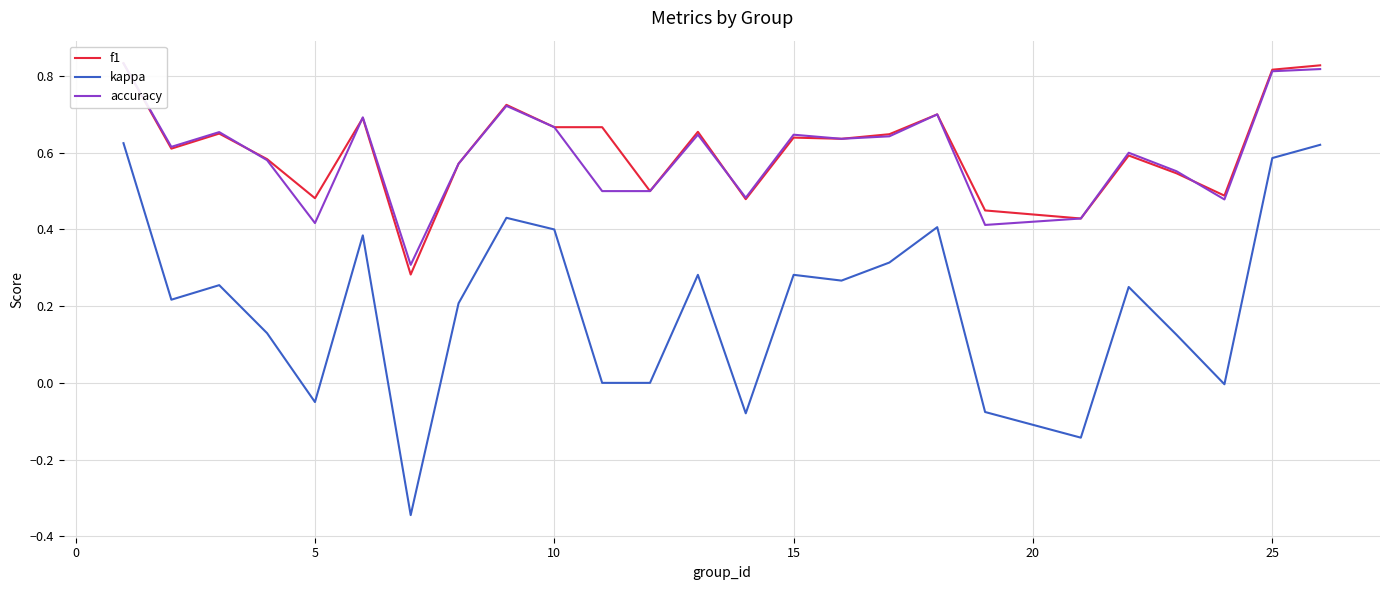

Reading left to right, transcribe all the data shown in this chart.

f1: 0.8	0.6	0.6	0.6	0.5	0.7	0.3	0.6	0.7	0.7	0.7	0.5	0.7	0.5	0.6	0.6	0.6	0.7	0.4	0.4	0.6	0.5	0.5	0.8	0.8
kappa: 0.6	0.2	0.3	0.1	-0.1	0.4	-0.3	0.2	0.4	0.4	0.0	0.0	0.3	-0.1	0.3	0.3	0.3	0.4	-0.1	-0.1	0.2	0.1	-0.0	0.6	0.6
accuracy: 0.8	0.6	0.7	0.6	0.4	0.7	0.3	0.6	0.7	0.7	0.5	0.5	0.6	0.5	0.6	0.6	0.6	0.7	0.4	0.4	0.6	0.6	0.5	0.8	0.8